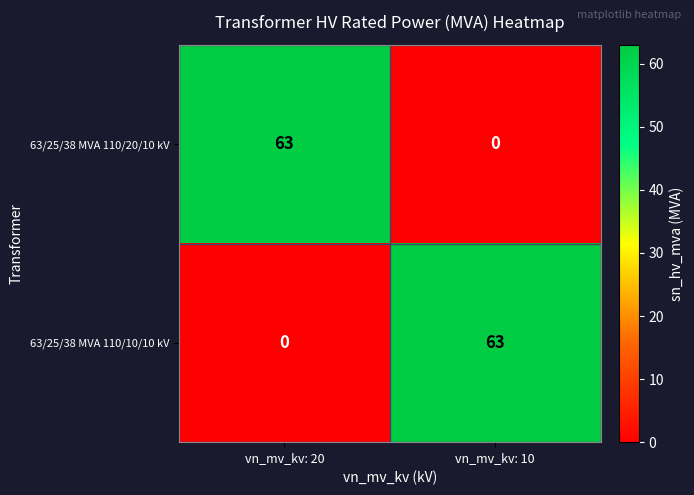

What is the maximum value for 63/25/38 MVA 110/10/10 kV?

63